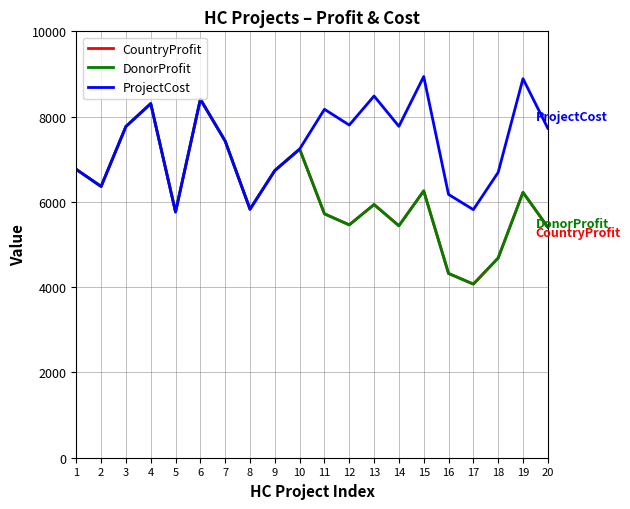

Does the chart have visible grid lines?

Yes